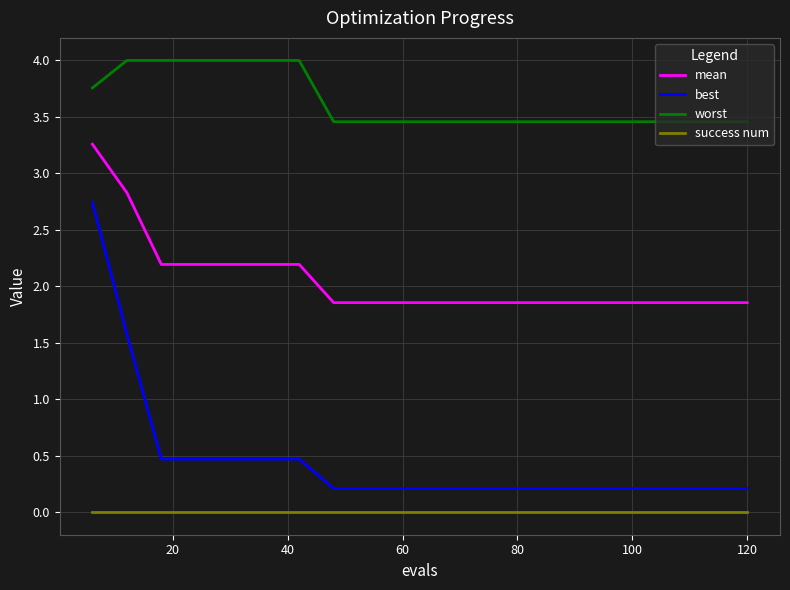

True or false: best and worst intersect in this chart.

False